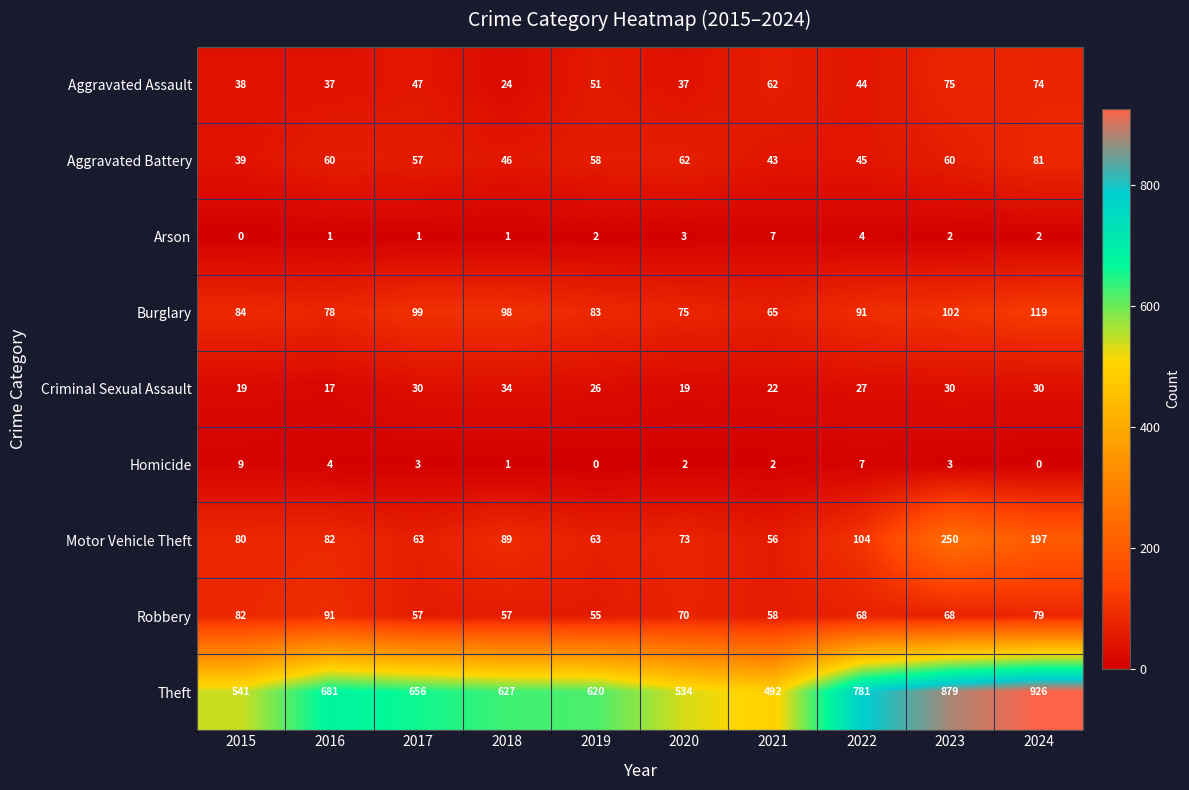

What is the sum of all Motor Vehicle Theft values?

1057